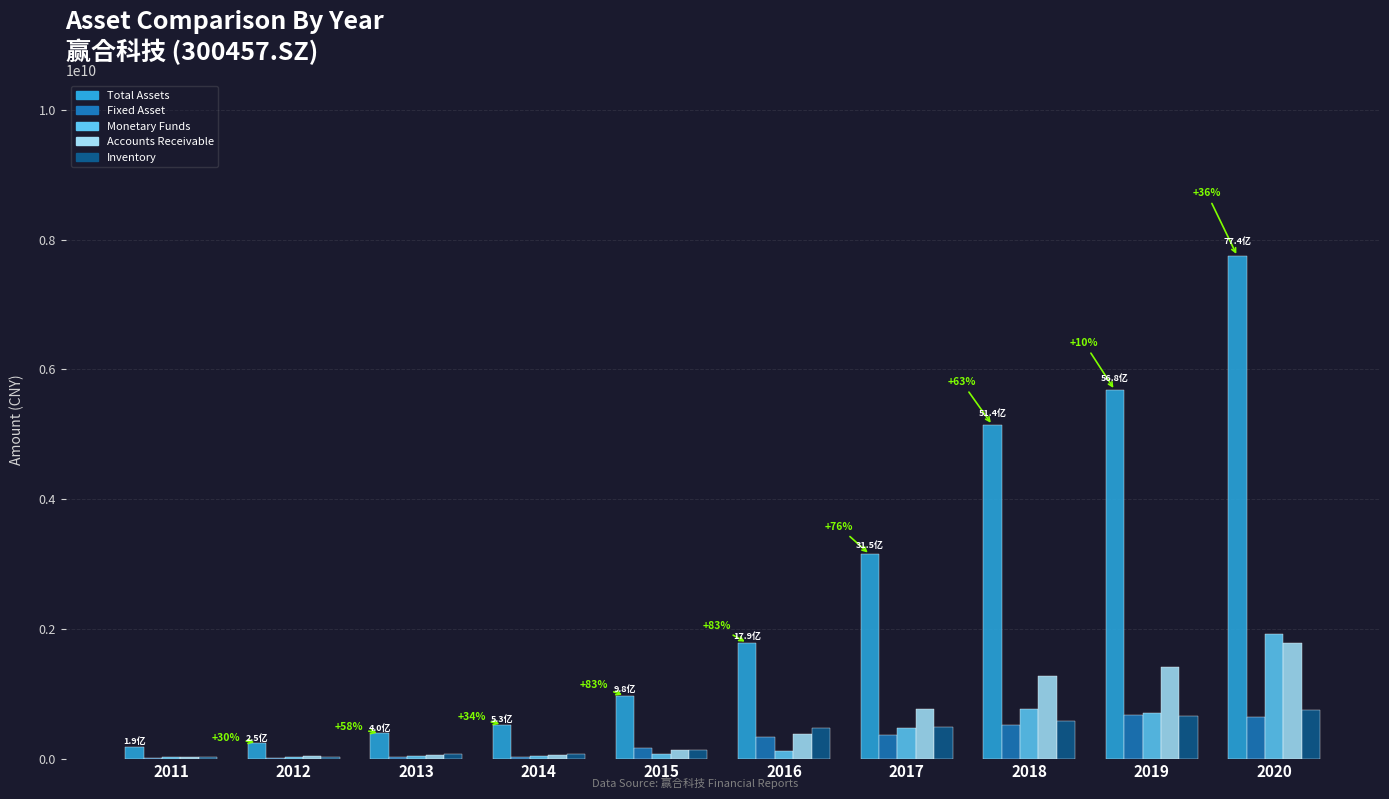

At which category is the sum across all series the highest?

2020